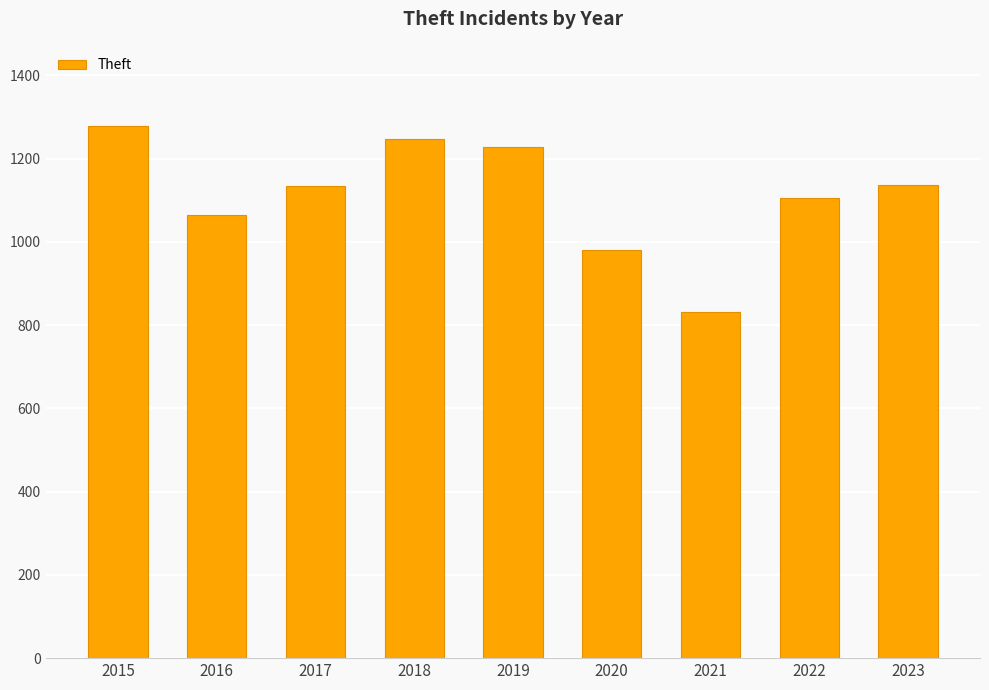

The value at 2022 is 1105. True or false?

True